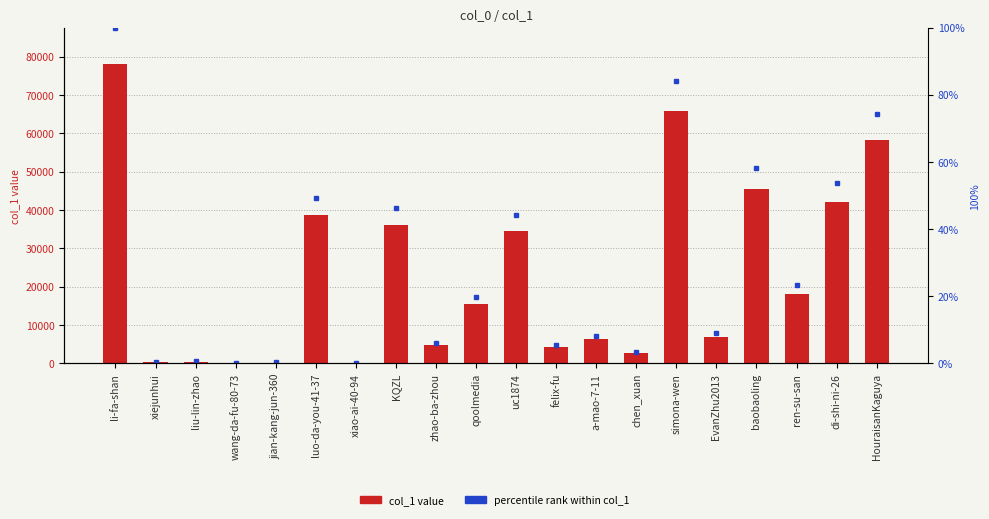

Reading left to right, extract all data points from this chart.

col_1: 78208.0	378.0	482.0	35.0	208.0	38588.0	181.0	36202.0	4728.0	15390.0	34441.0	4173.0	6459.0	2694.0	65832.0	6998.0	45590.0	18197.0	42033.0	58165.0
percentile rank within col_1: 100.0	0.5	0.6	0.0	0.3	49.3	0.2	46.3	6.0	19.7	44.0	5.3	8.3	3.4	84.2	8.9	58.3	23.3	53.7	74.4